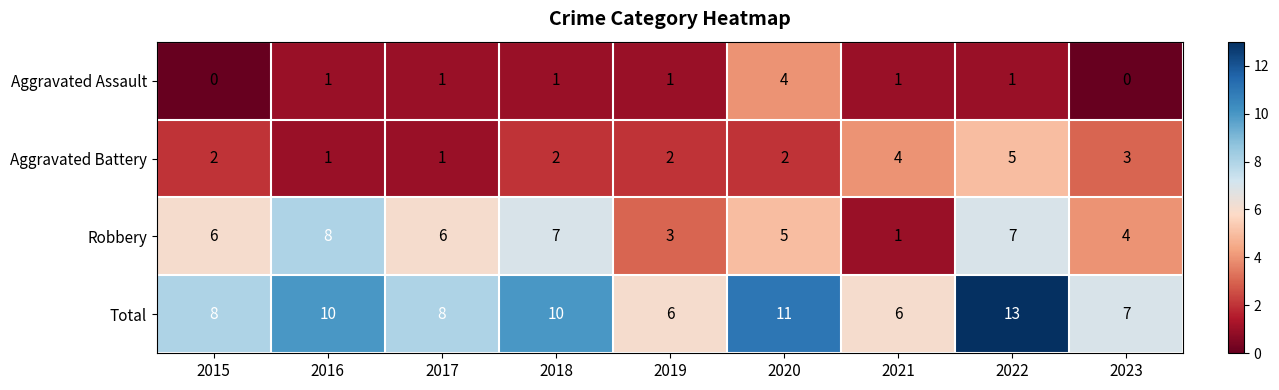

What is the total value across all series at 2023?

14